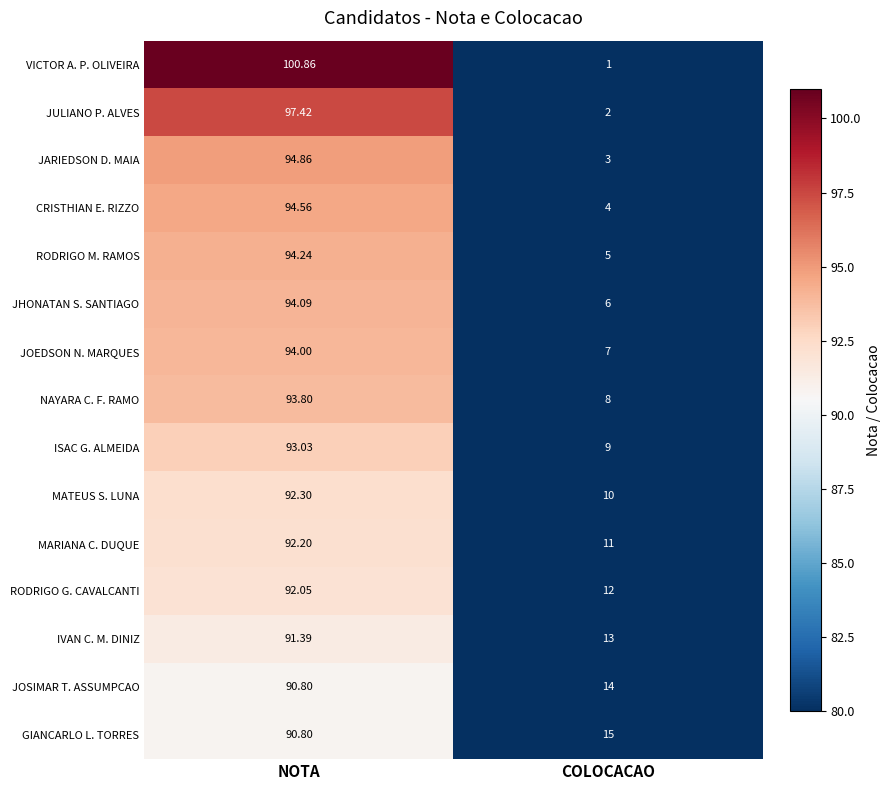

Rank the categories by JOEDSON N. MARQUES value from lowest to highest.

COLOCACAO, NOTA